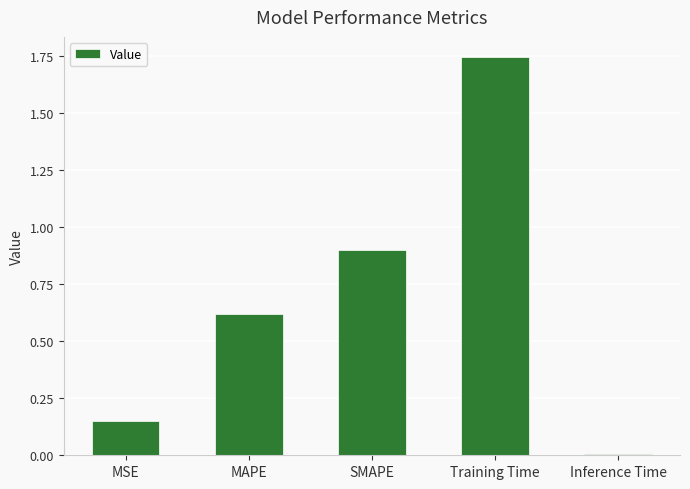

True or false: the data shows 0.2 at MAPE.

False